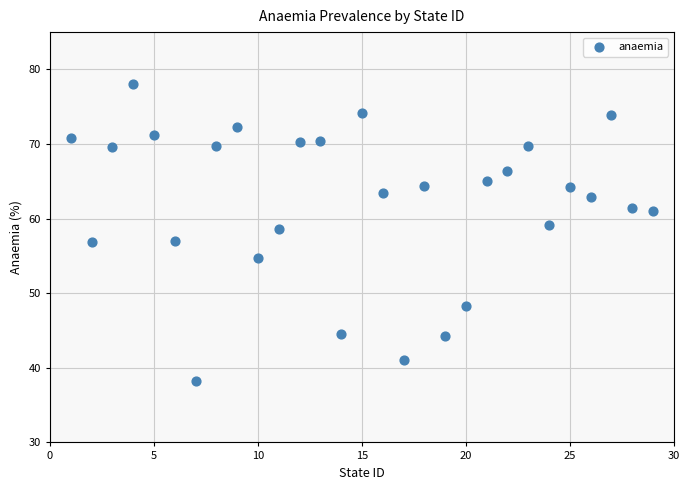

What is the range of Y values (max minus min)?

39.8